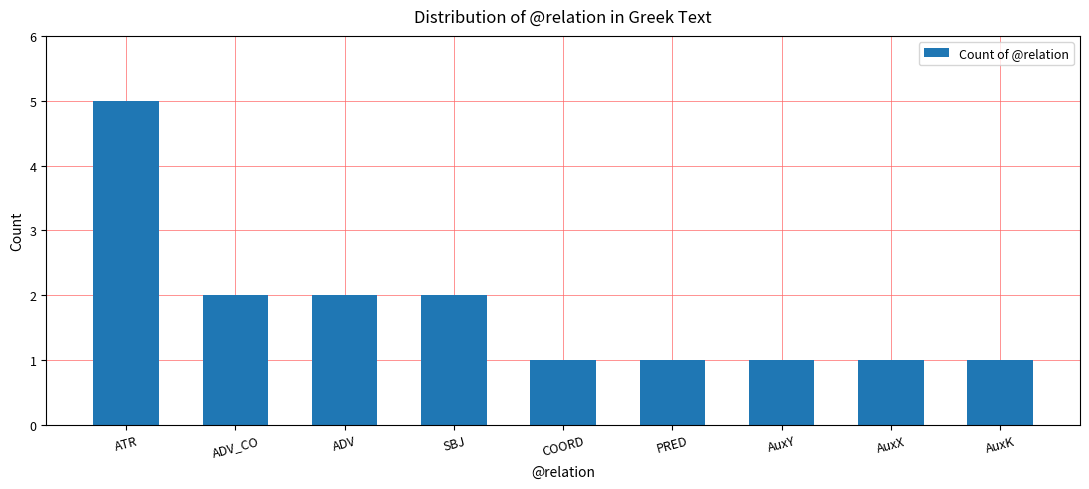

Count the number of categories in the chart.

9